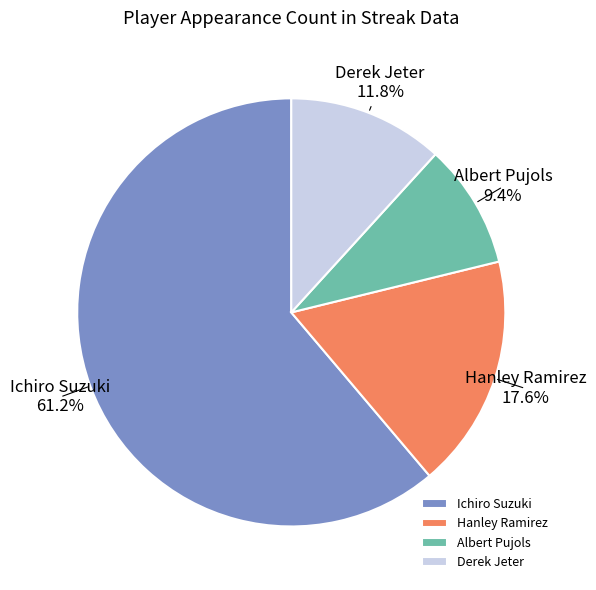

To the nearest percent, what portion does Derek Jeter represent?

12%